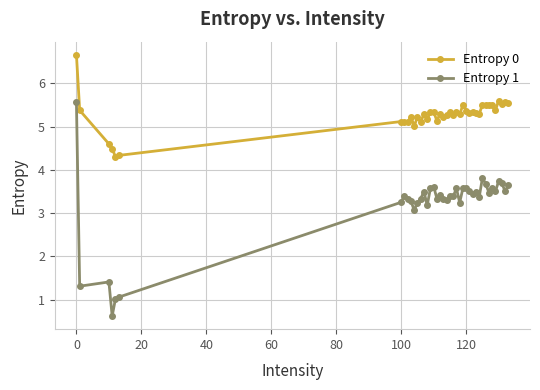

True or false: Entropy 1 and Entropy 0 cross at least once.

False